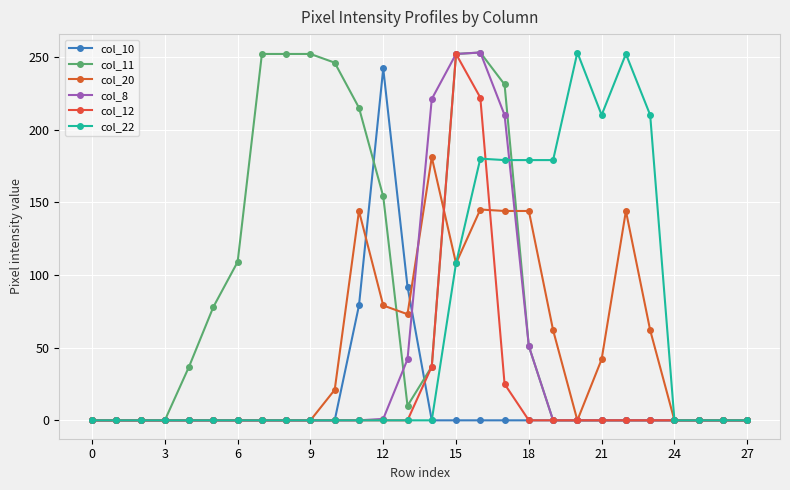

Reading right to left, extract all data points from this chart.

col_10: 0	0	0	0	0	0	0	0	0	0	0	0	0	0	92	242	79	0	0	0	0	0	0	0	0	0	0	0
col_11: 0	0	0	0	0	0	0	0	0	51	231	253	252	37	10	154	215	246	252	252	252	109	78	37	0	0	0	0
col_20: 0	0	0	0	62	144	42	0	62	144	144	145	108	181	73	79	144	21	0	0	0	0	0	0	0	0	0	0
col_8: 0	0	0	0	0	0	0	0	0	51	210	253	252	221	42	1	0	0	0	0	0	0	0	0	0	0	0	0
col_12: 0	0	0	0	0	0	0	0	0	0	25	222	252	37	0	0	0	0	0	0	0	0	0	0	0	0	0	0
col_22: 0	0	0	0	210	252	210	253	179	179	179	180	108	0	0	0	0	0	0	0	0	0	0	0	0	0	0	0